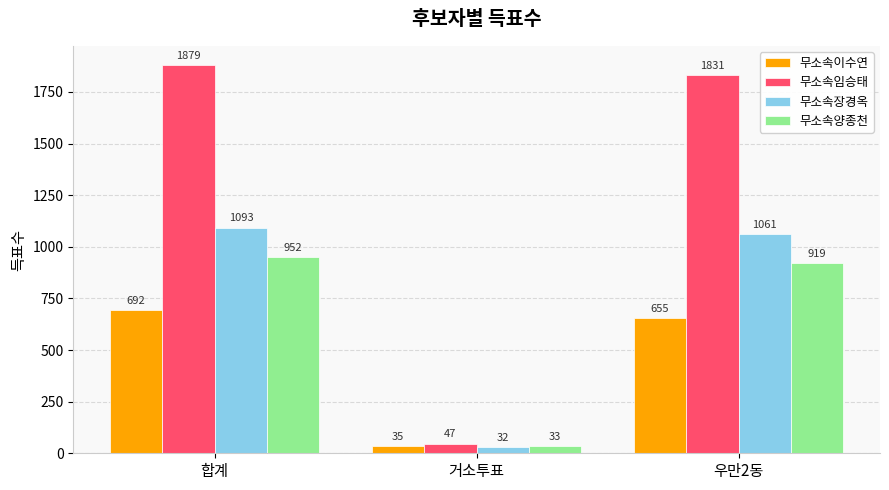

What is the sum of the 무소속이수연 values at 합계 and 우만2동?

1347